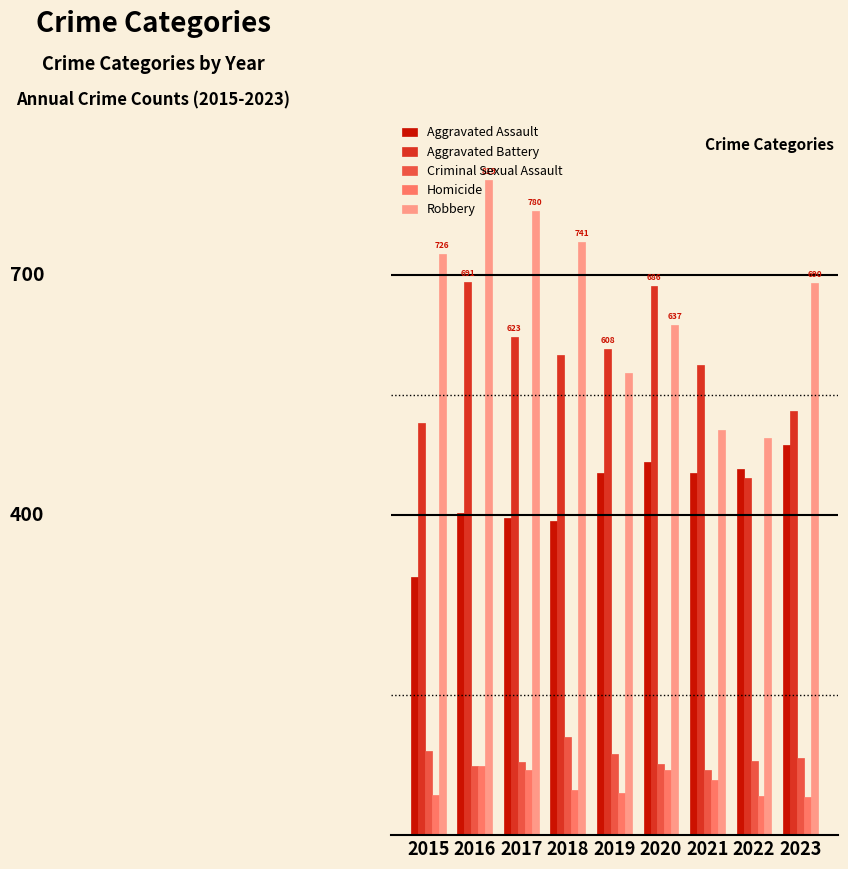

Are the bars grouped side by side (vs. stacked)?

Yes